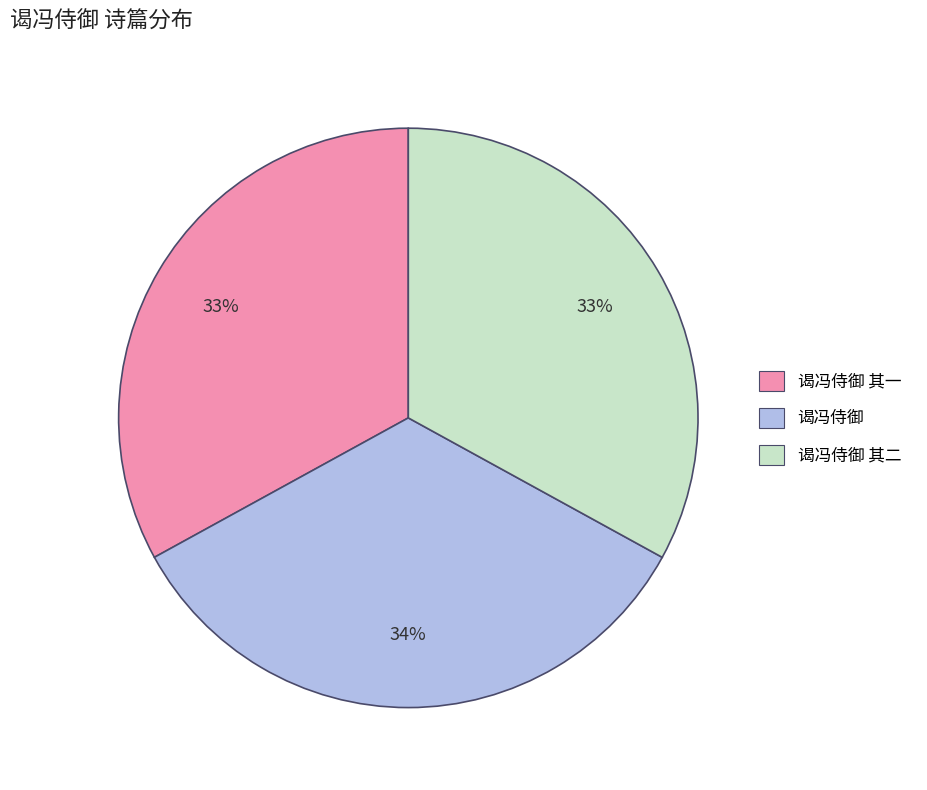

Do 谒冯侍御 and 谒冯侍御 其二 together represent more than half of the pie?

Yes